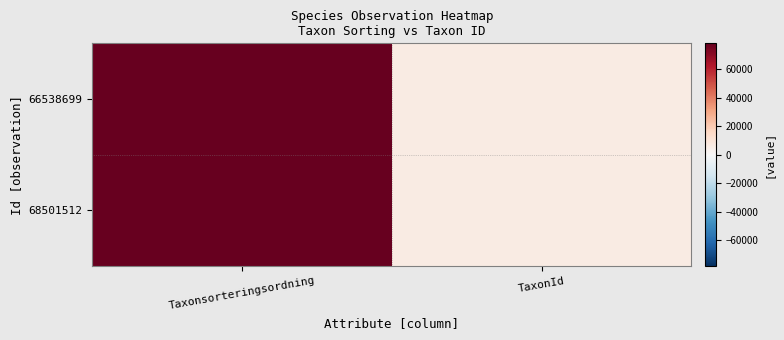

What is the difference between the highest and lowest values at TaxonId?

28